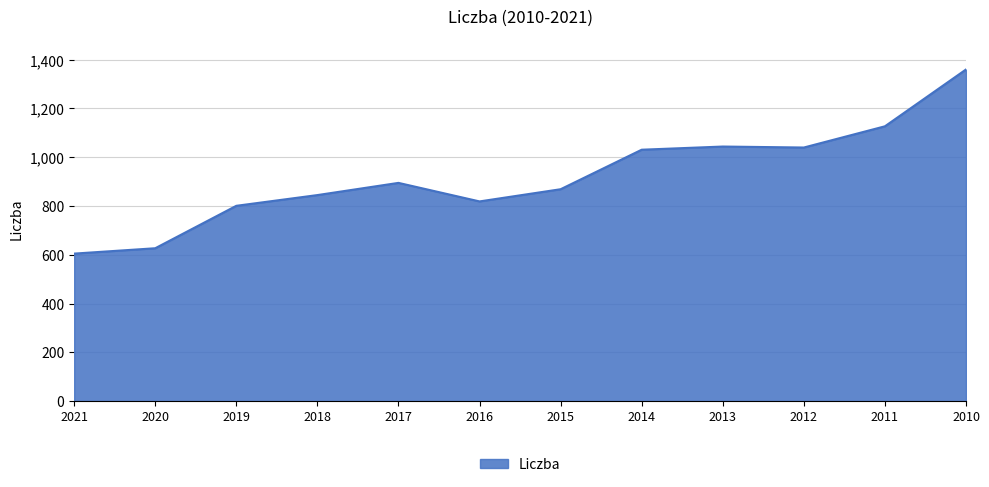

What is the sum of all values?

11063